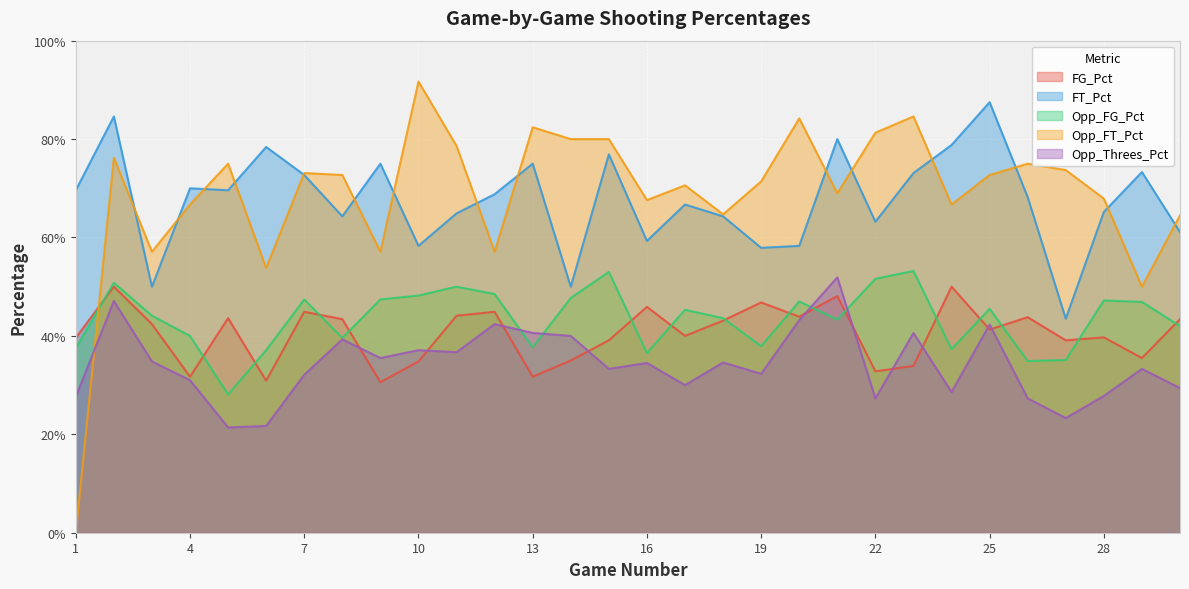

True or false: FT_Pct and Opp_FT_Pct intersect in this chart.

True